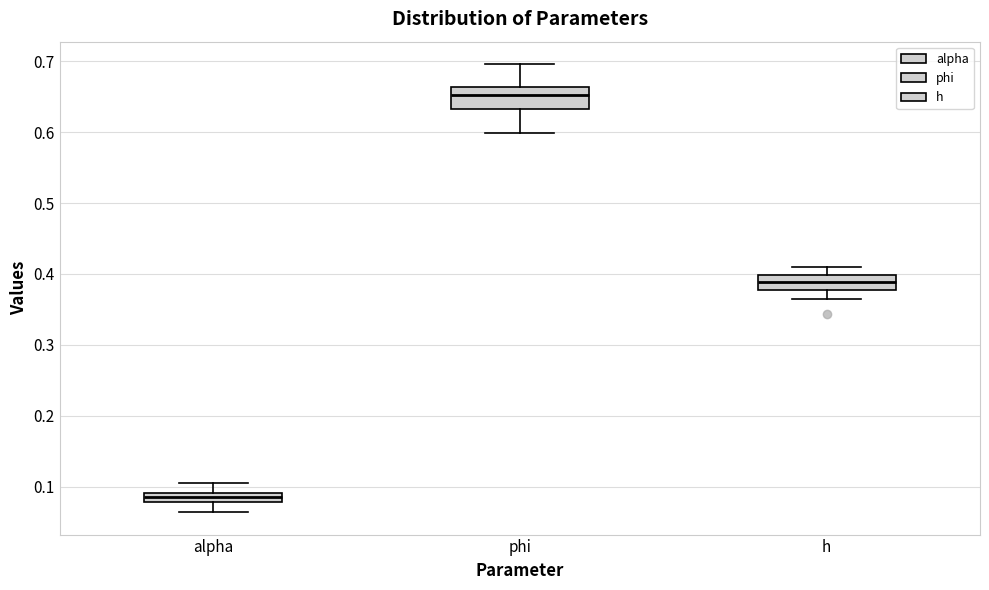

Which box's median line is the highest?

phi